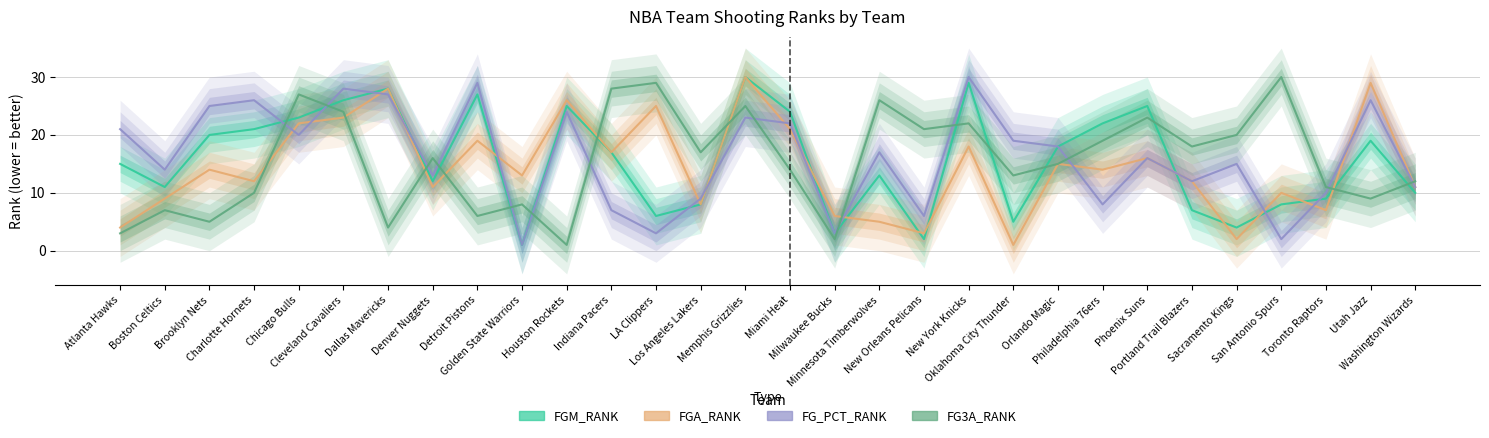

At how many categories does at least one series exceed 20?

19